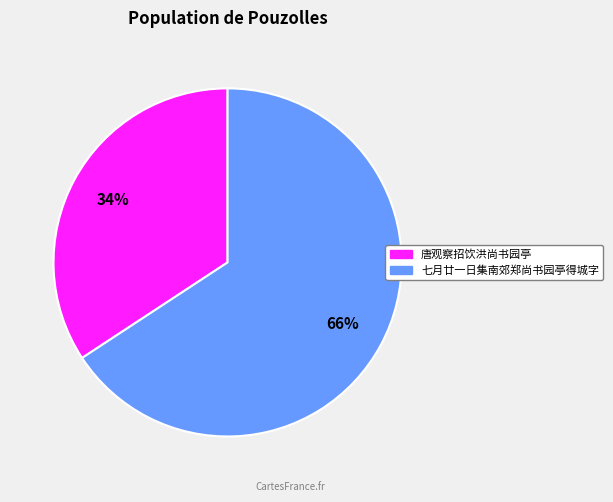

What percentage is the 七月廿一日集南郊郑尚书园亭得城字 slice, to the nearest percent?

66%